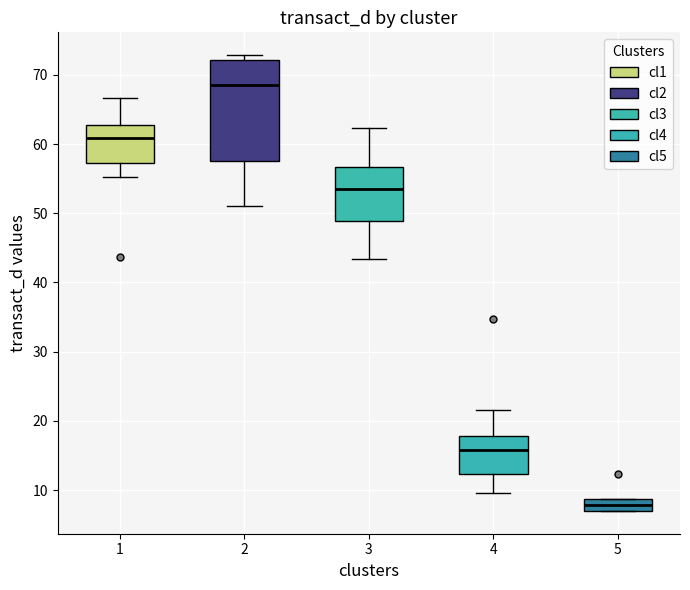

Where is the lower edge of the box at x = 5 on the y-axis? The values are not printed on the chart, so give them approximately, as read against the axis.

7